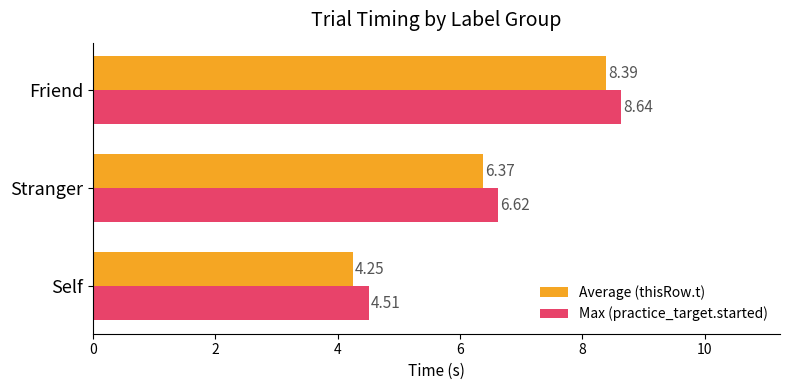

How many distinct data groups are displayed?

2